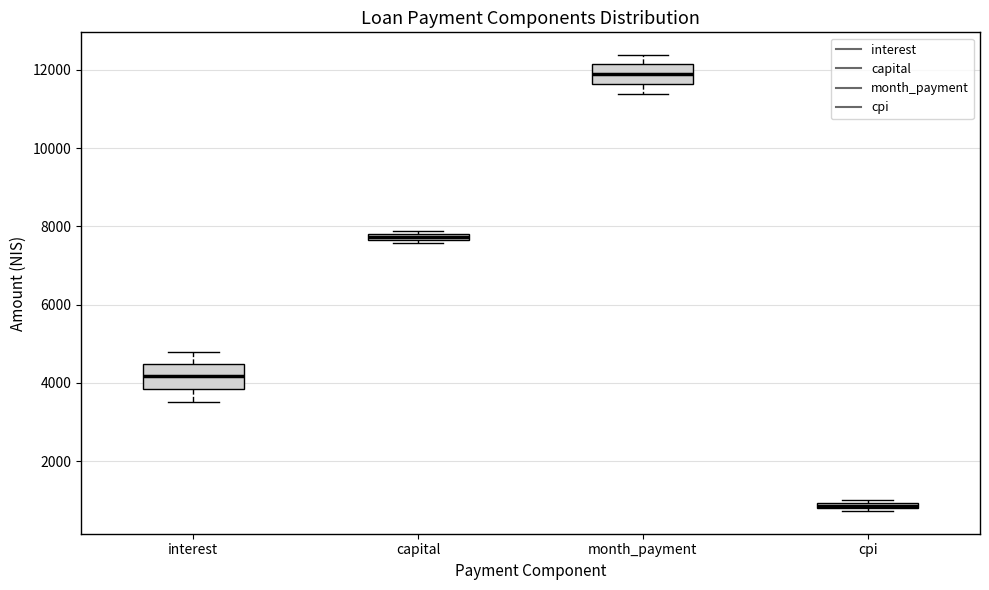

Which box's median line is the highest?

month_payment